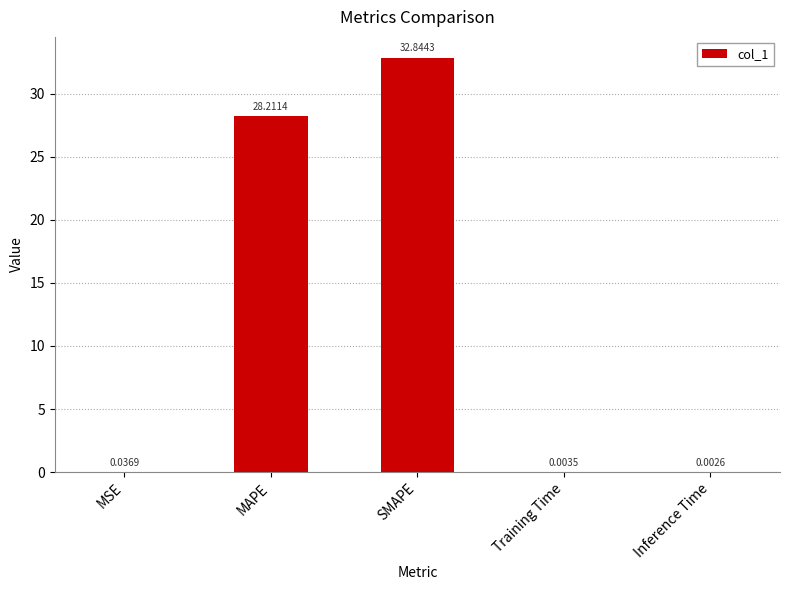

The value at SMAPE is 22.2. True or false?

False